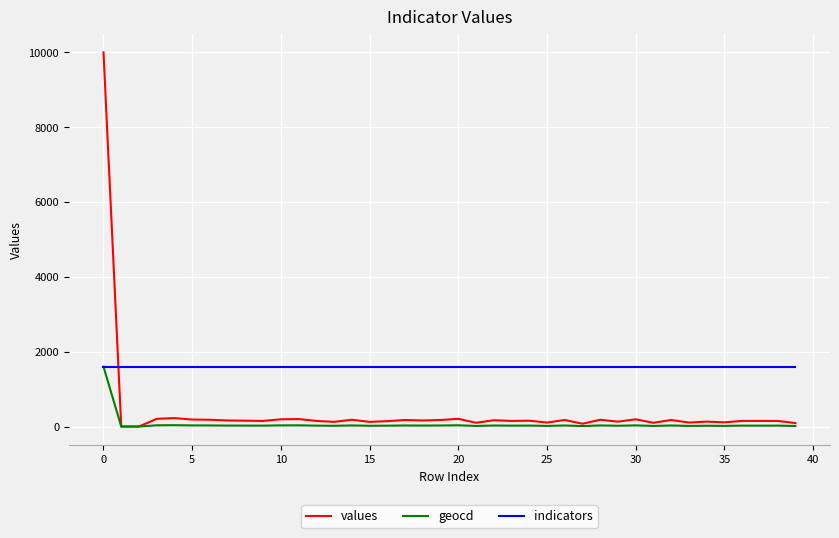

Which series has the largest total across all categories?

indicators